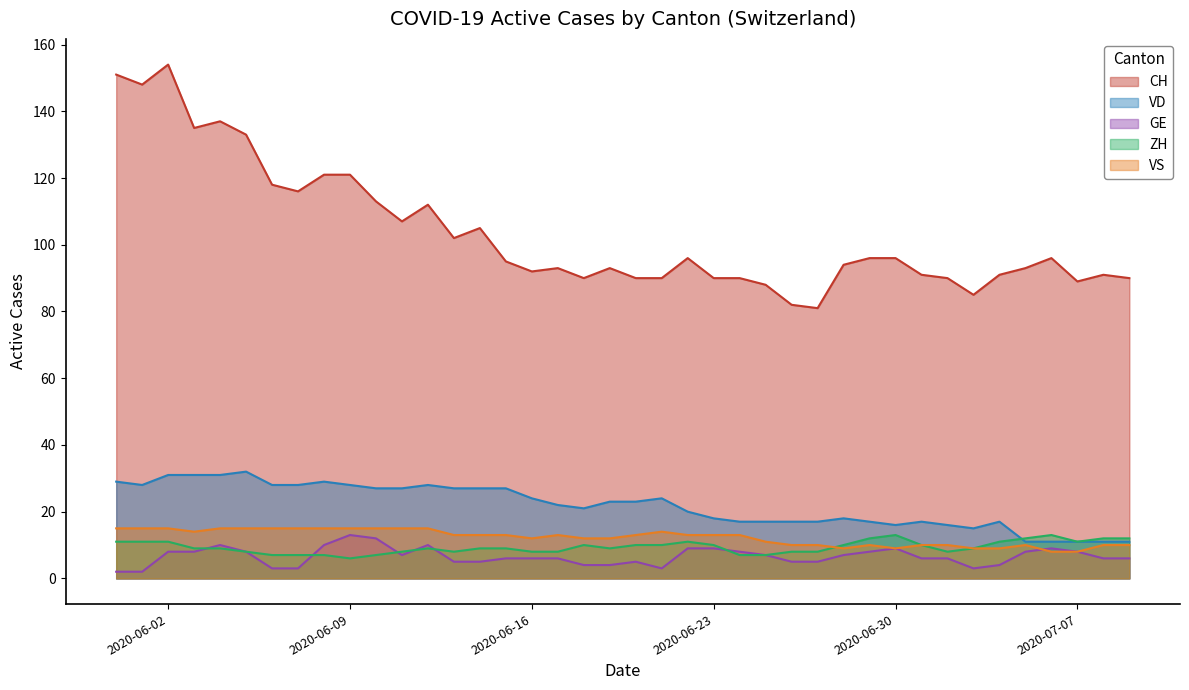

What is the label of the 12th point from the left?

2020-06-11